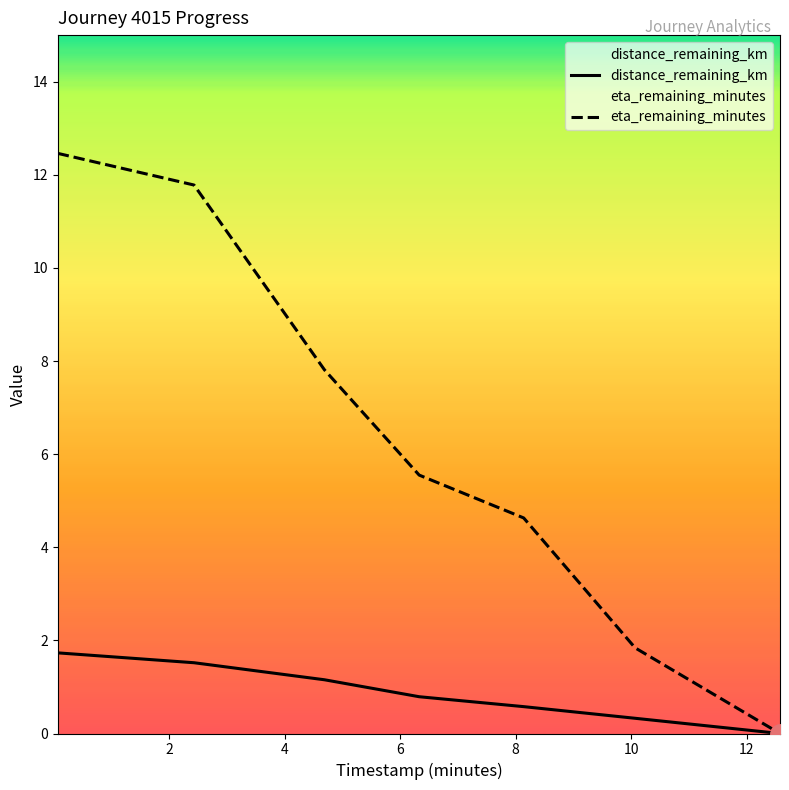

Which series has the widest spread of values?

eta_remaining_minutes